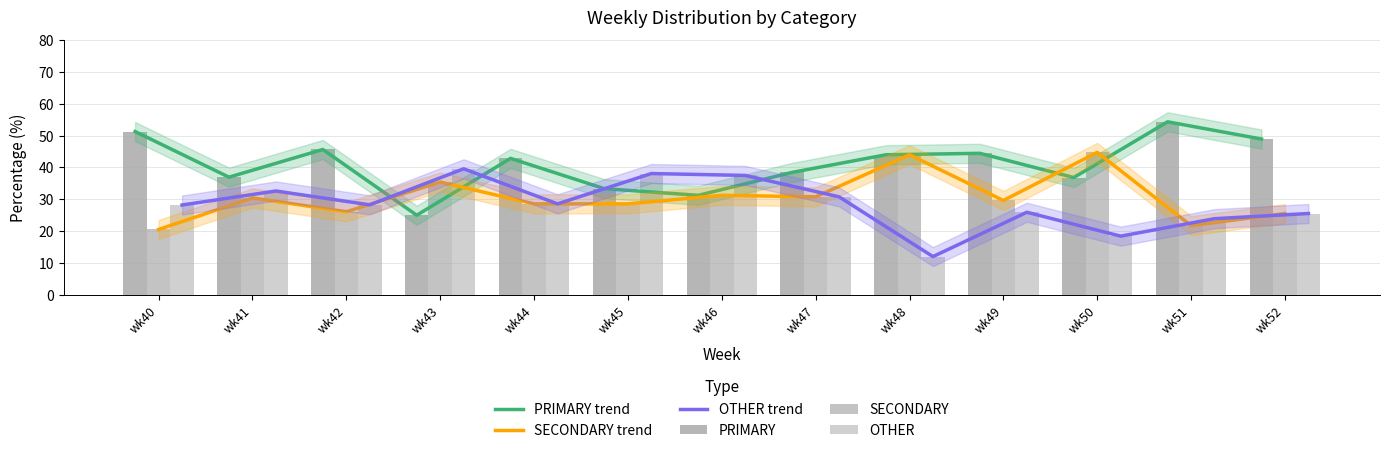

Where does the SECONDARY series first go above 29?

wk41